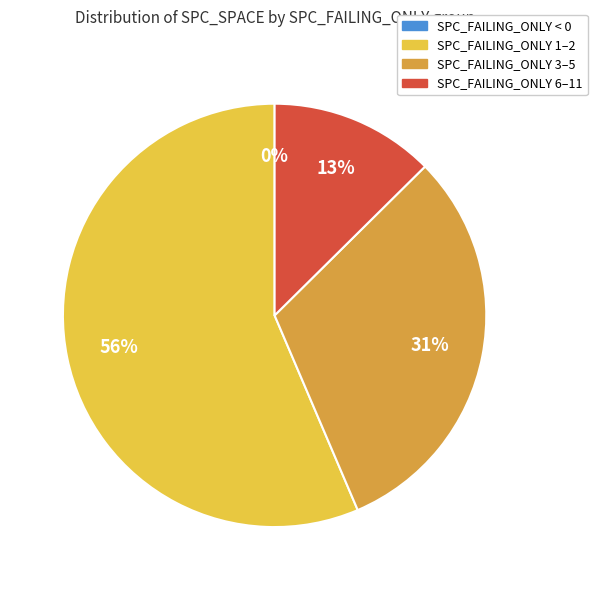

Does 11 represent more than half of the total?

No